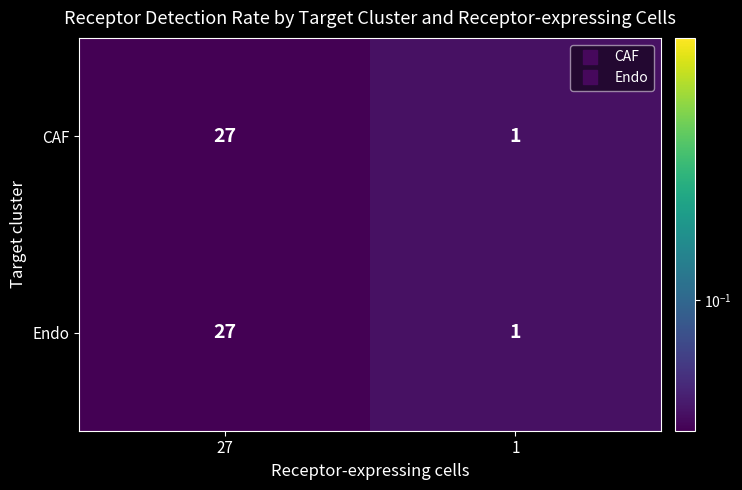

Reading left to right, list all the values displayed in this chart.

CAF: 27	1
Endo: 27	1